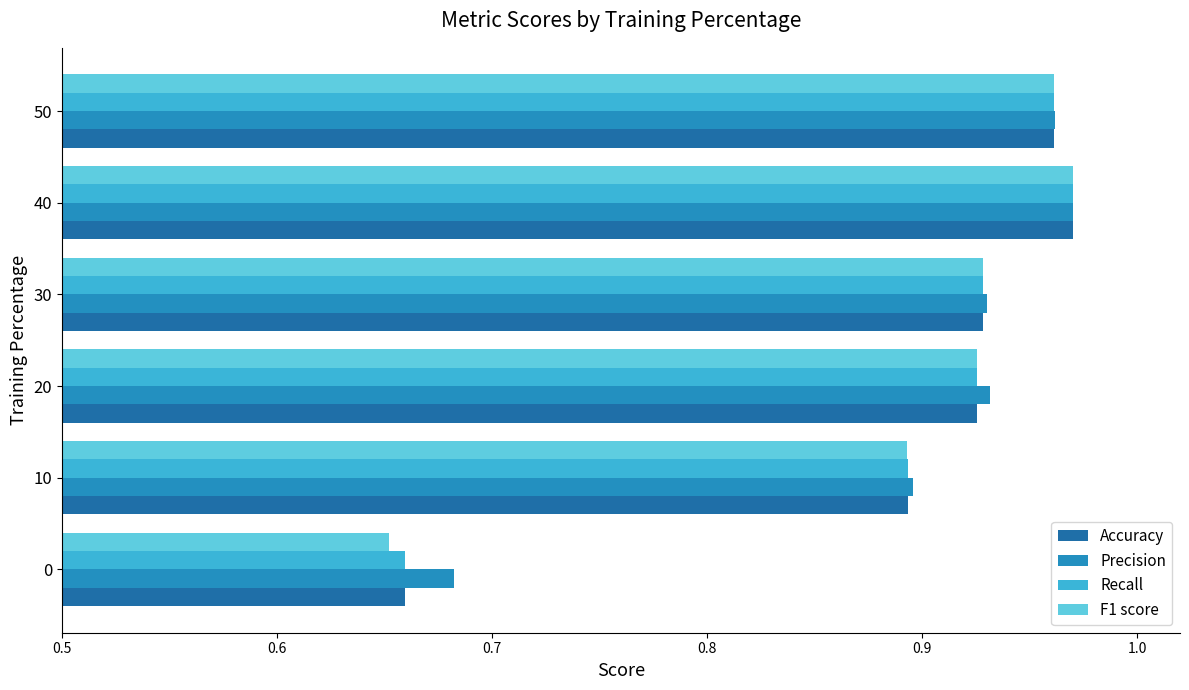

True or false: Precision has a value of 0.9 at 10.

True